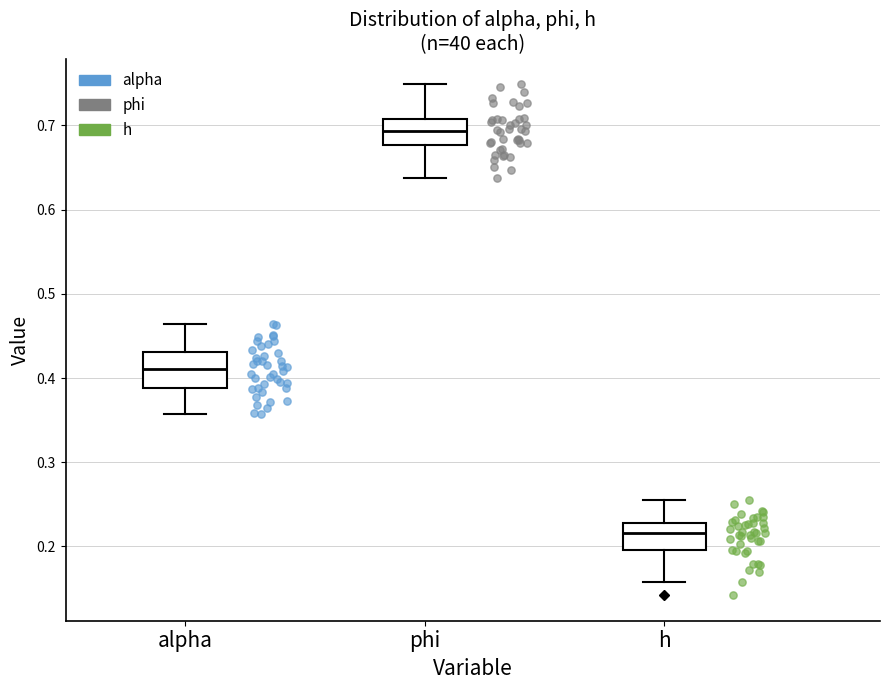

Reading left to right, transcribe this box plot: for each box, give where its median line is, the range the box spans, and where its two whiskers end, as read against the y-axis. The values are not printed on the chart, so give them approximately, as read against the axis.

alpha: median 0.41, box 0.39 to 0.43, whiskers 0.36 to 0.46
phi: median 0.69, box 0.68 to 0.71, whiskers 0.64 to 0.75
h: median 0.22, box 0.20 to 0.23, whiskers 0.16 to 0.26